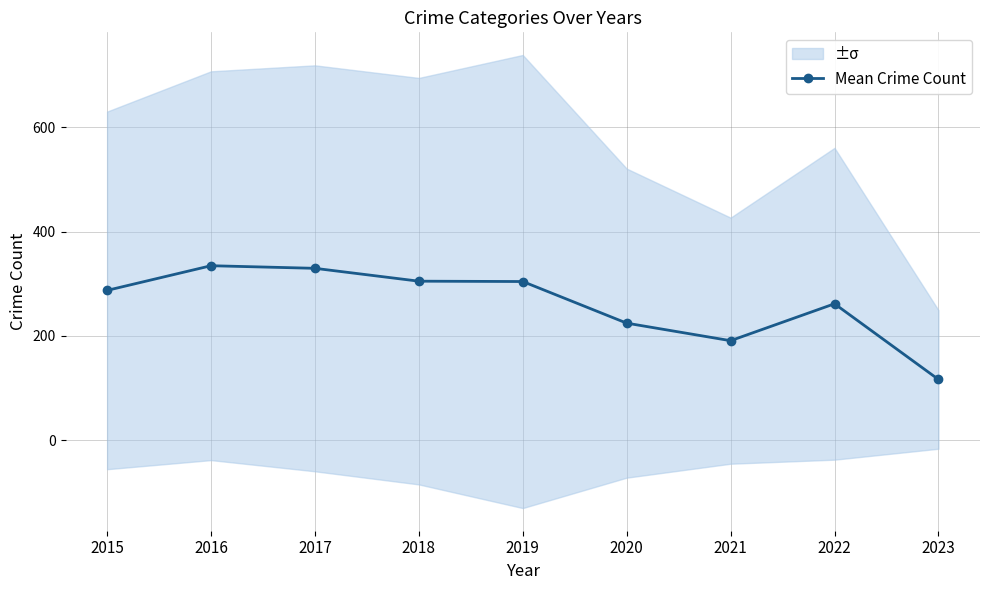

Which category has the lowest value across all series?

2023